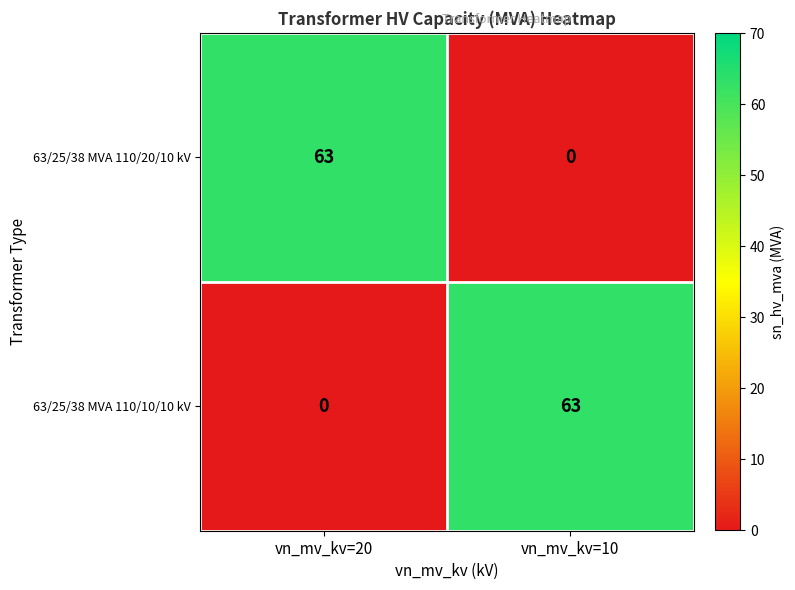

What is the difference between the maximum and minimum values in the 63/25/38 MVA 110/10/10 kV series?

63